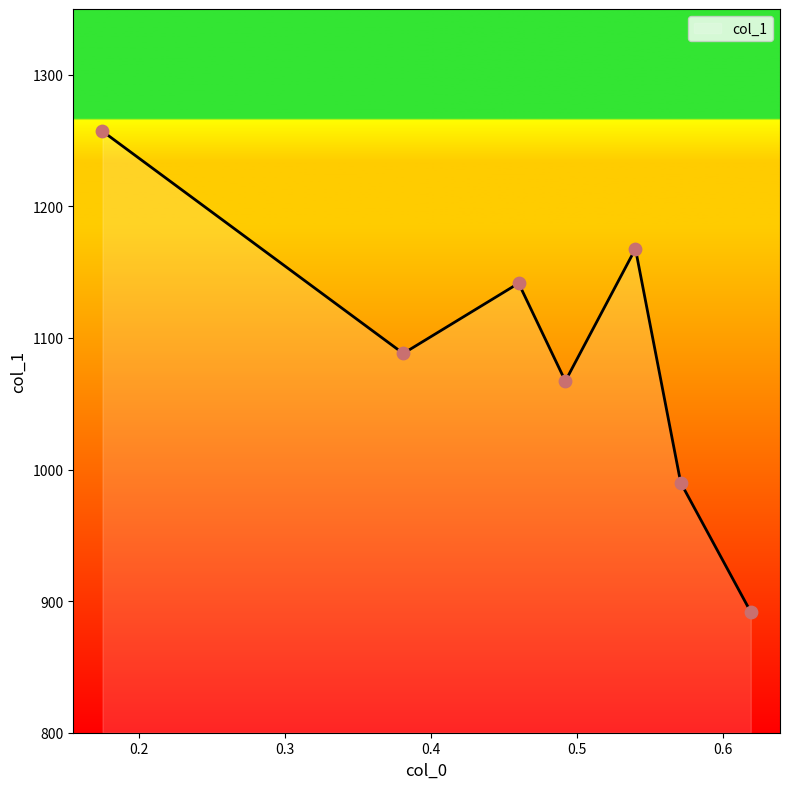

Between 0.571 and 0.46, which is larger?

0.46